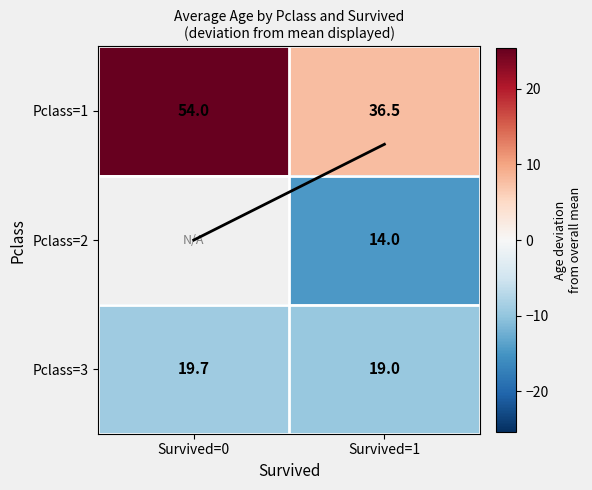

What is the difference between the maximum and minimum values in the Pclass=1 series?

17.5